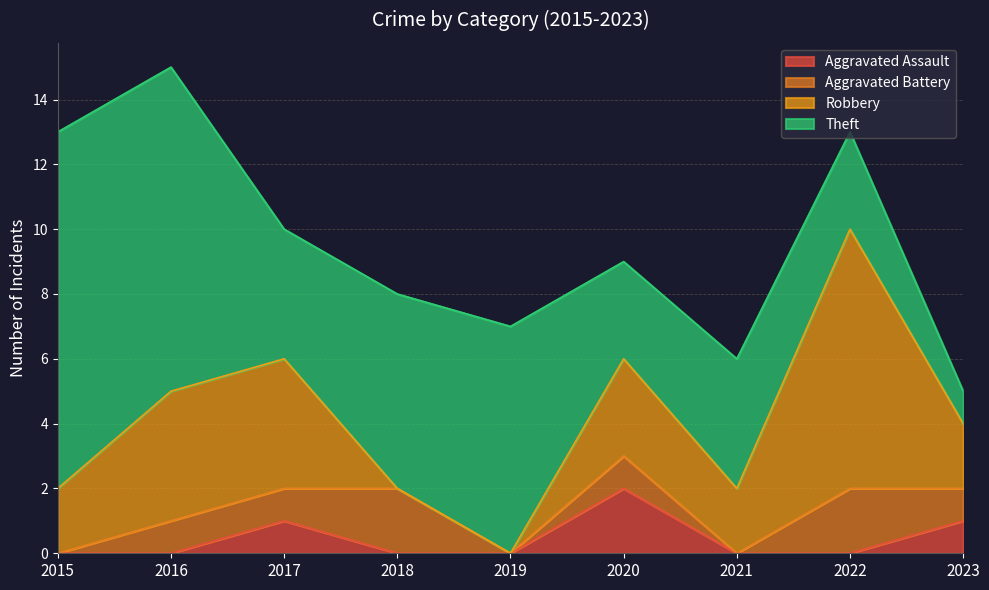

True or false: Aggravated Battery has more than 2 points higher than both neighbors.

True